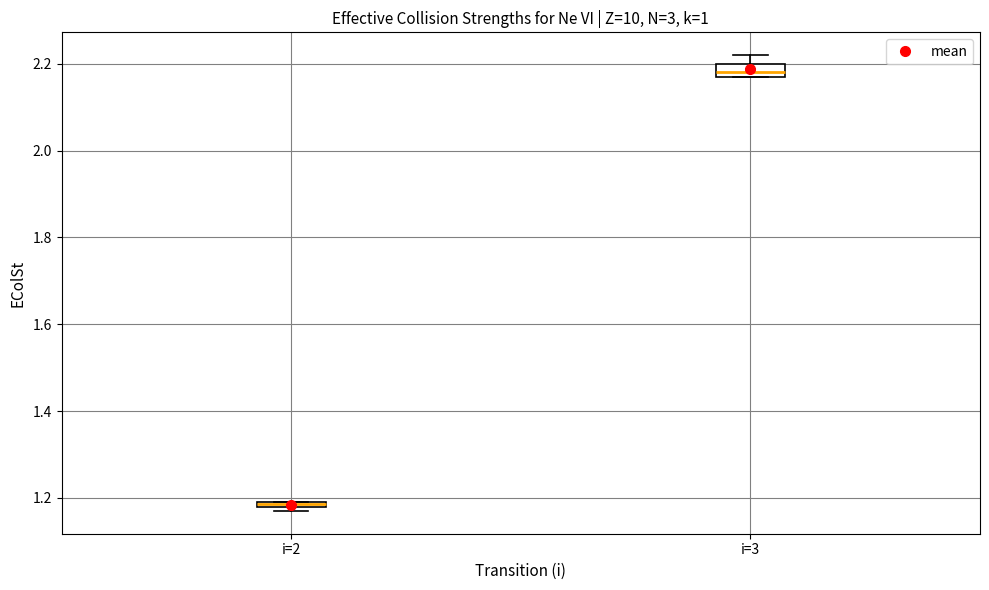

Which box has the lowest median line?

i=2